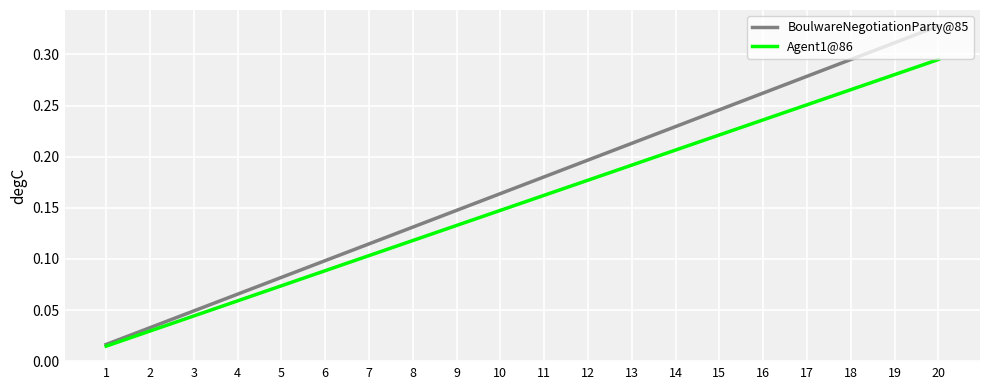

At 15, list the series in order from largest to smallest.

BoulwareNegotiationParty@85, Agent1@86